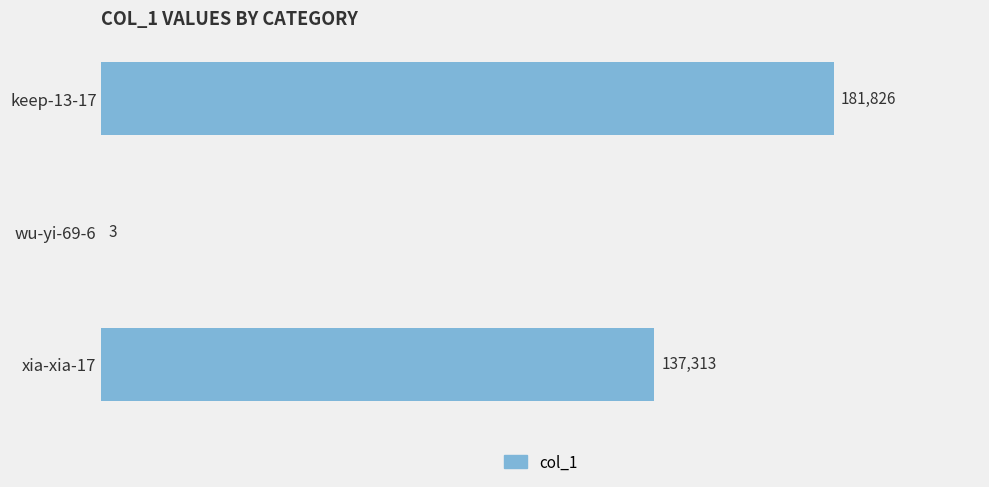

At which label is the value closest to 90914?

xia-xia-17